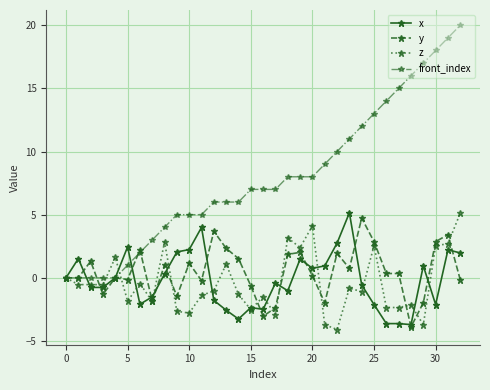

Which series has the widest spread of values?

front_index